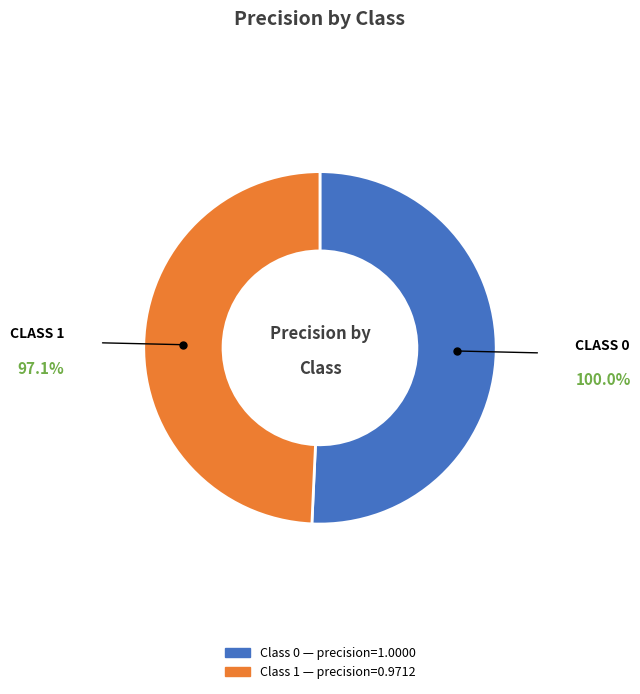

How many slices are in this pie chart?

2